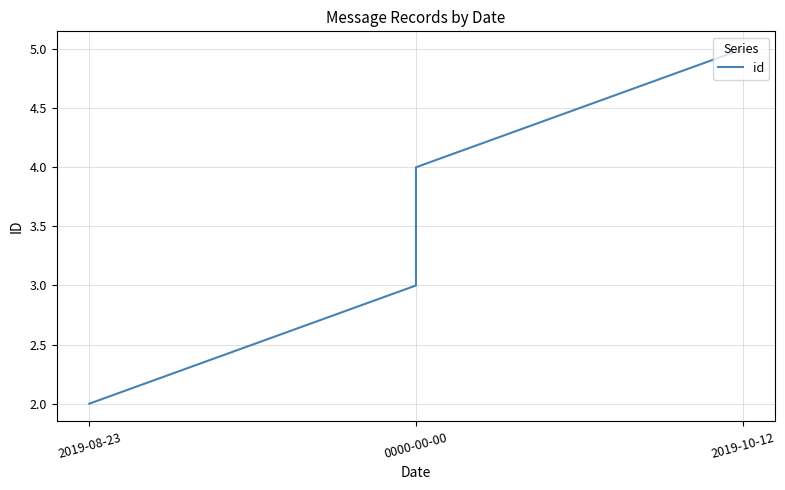

How many data points are less than 4?

2